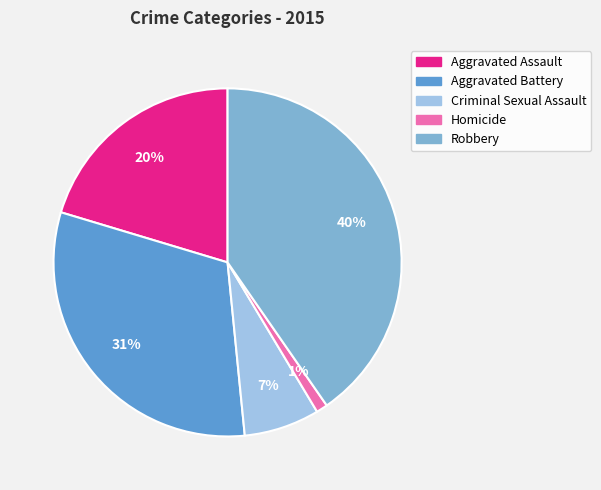

Combined, do Aggravated Assault and Robbery account for over 50%?

Yes